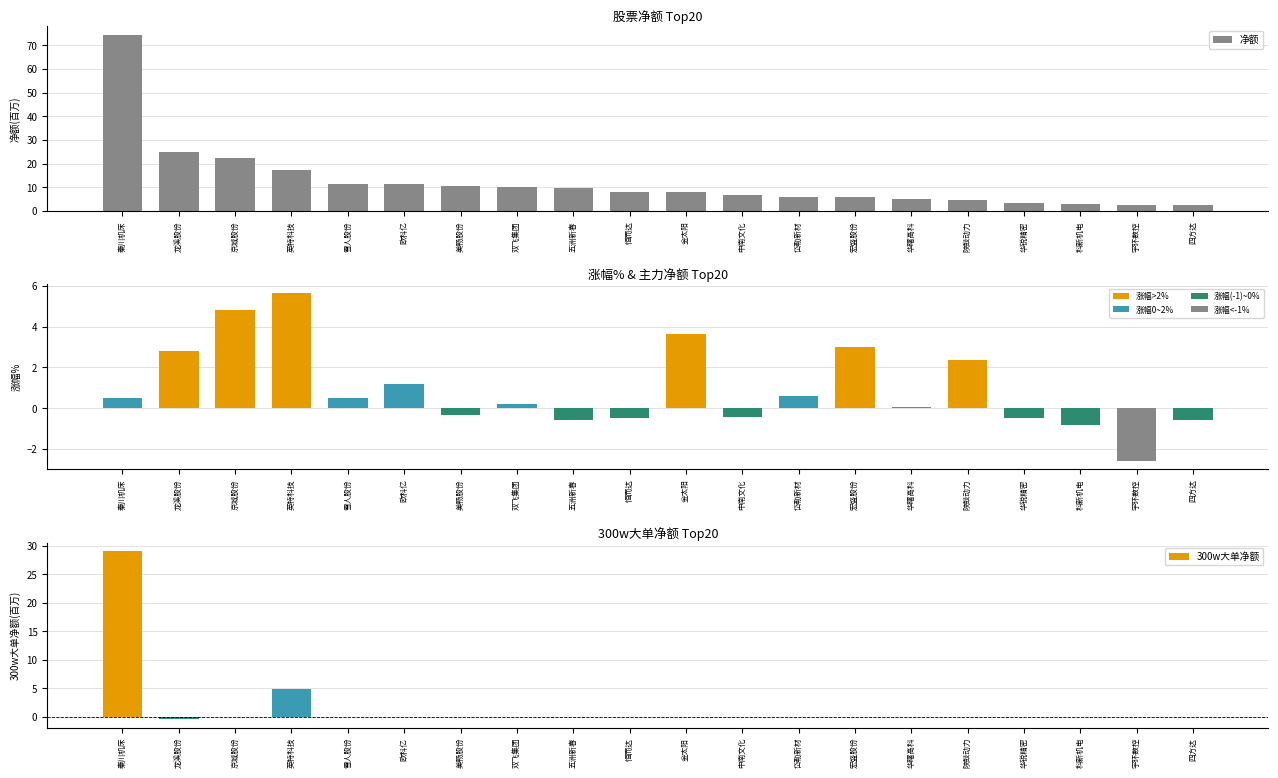

Which series has the largest total across all categories?

净额